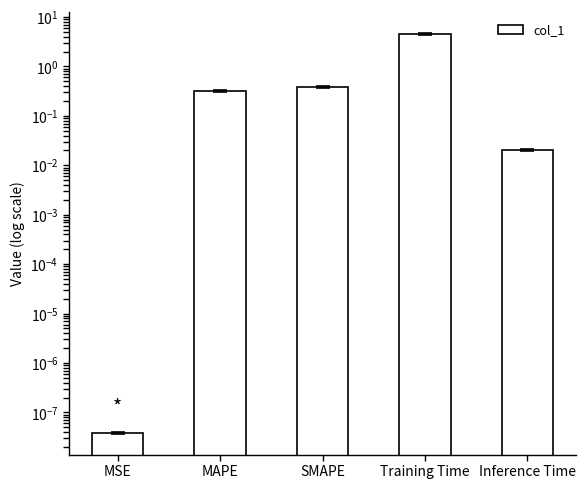

List the labels in order of value, largest first.

Training Time, SMAPE, MAPE, Inference Time, MSE